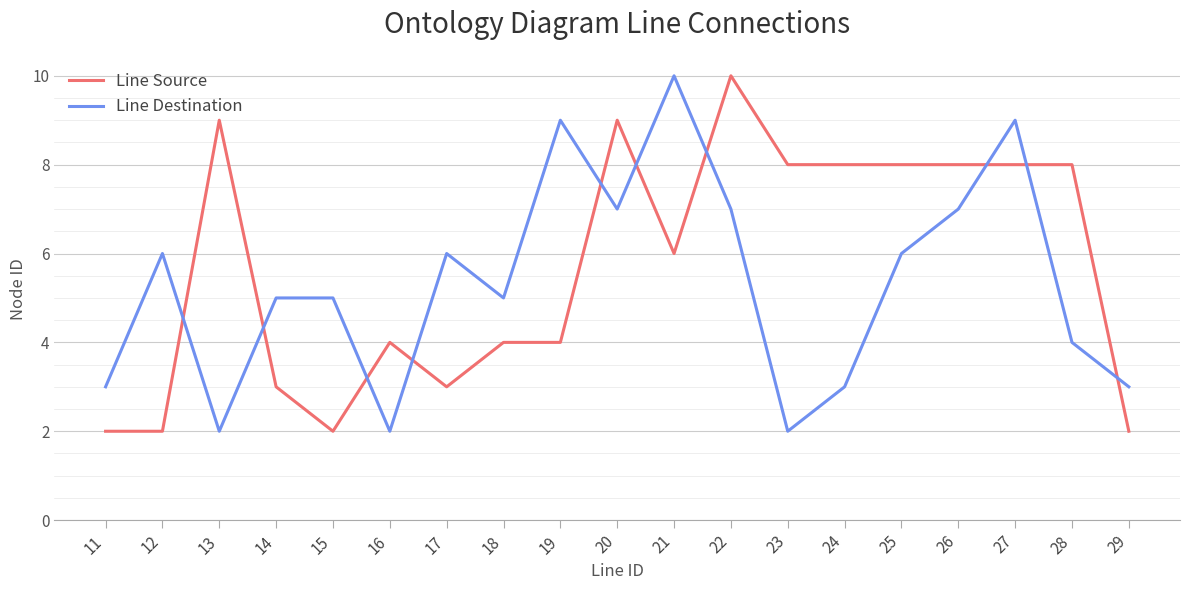

Which series changed the most between 17 and 22?

Line Source